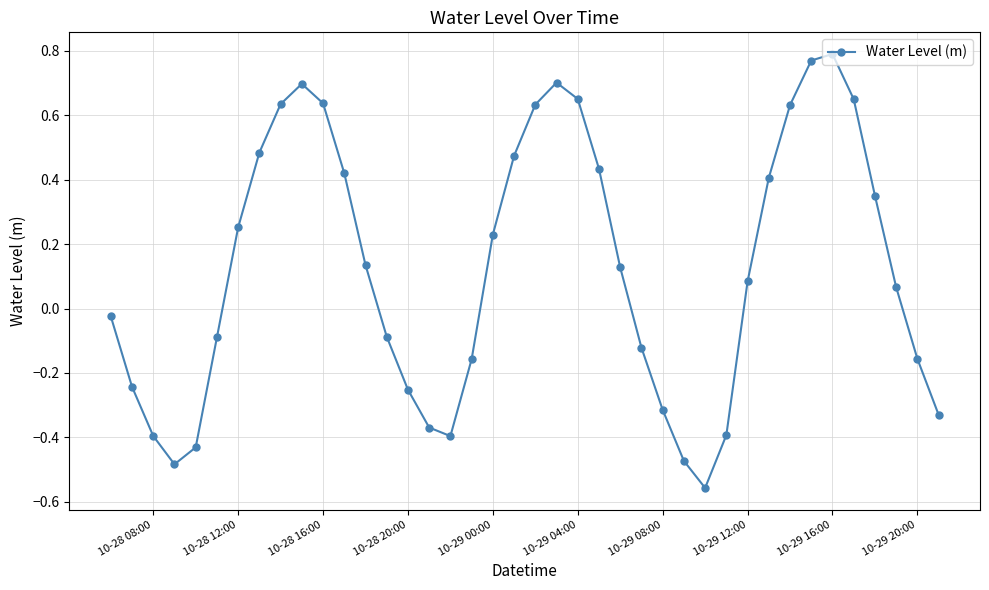

What is the difference between the second highest and second lowest values?

1.3